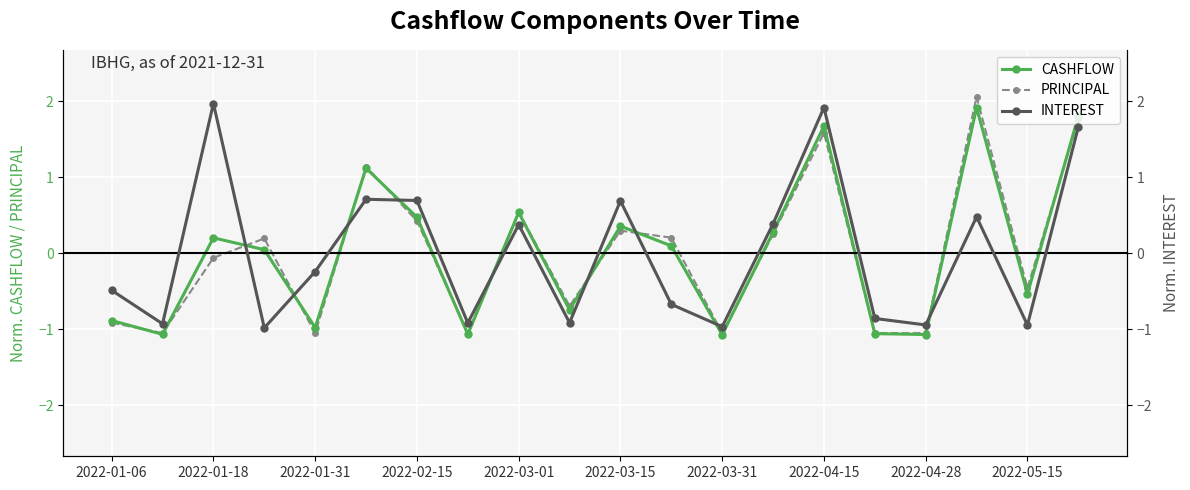

What is the minimum value shown in the chart?

-1.1